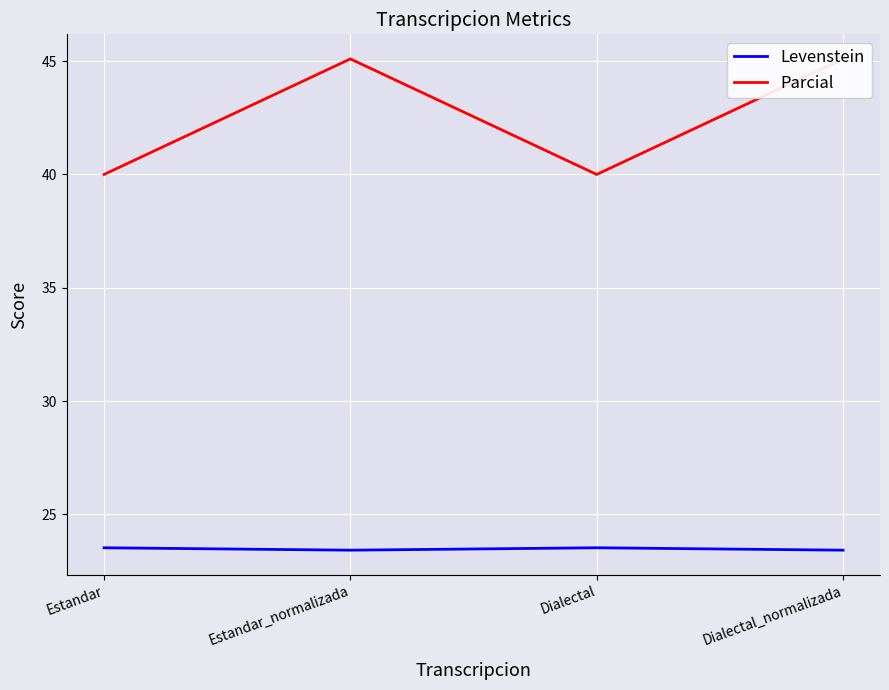

At which label does Parcial reach its peak?

Estandar_normalizada